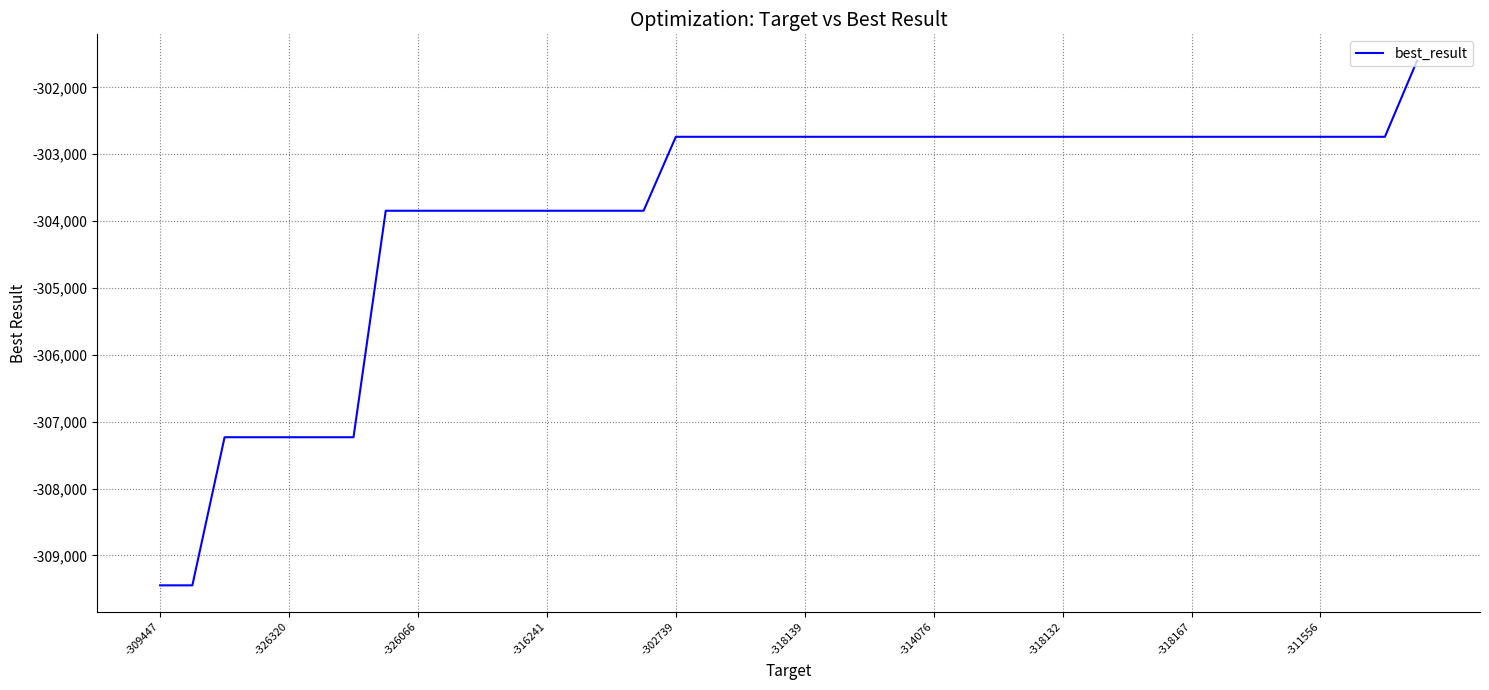

What is the difference between the maximum and minimum values?

7848